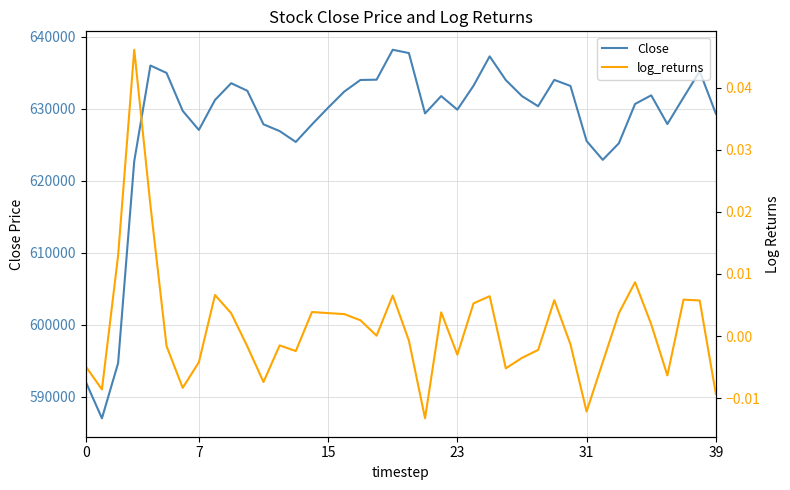

What is the highest value of the Close series?

638199